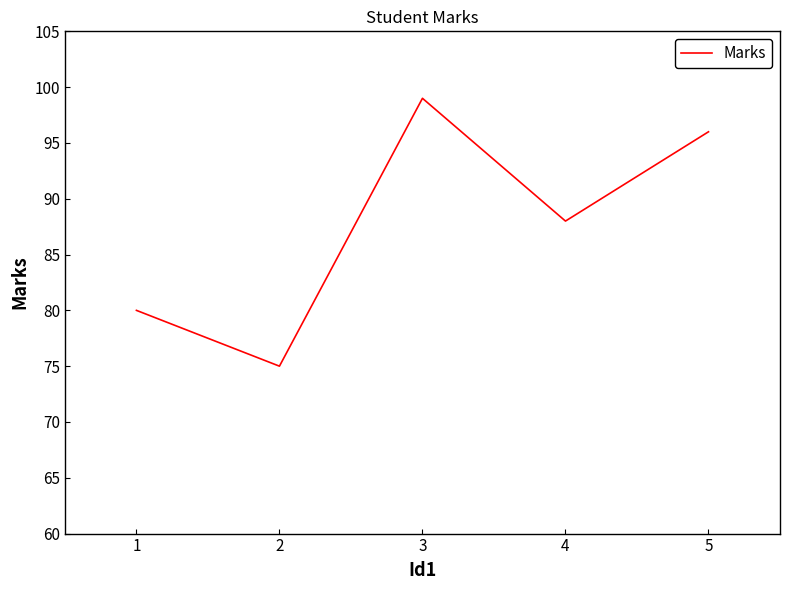

How many series are shown in this chart?

1